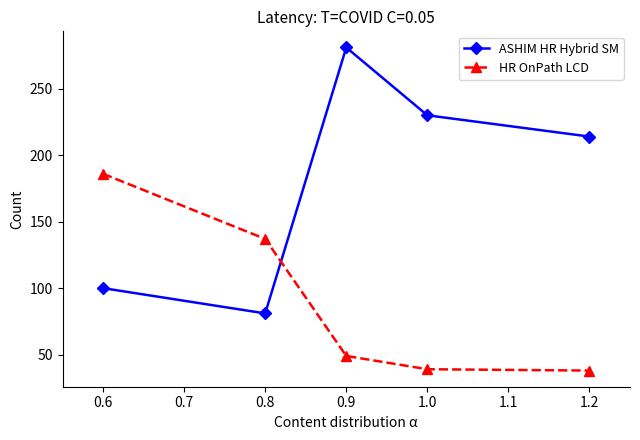

At which label does ASHIM HR Hybrid SM first exceed 214?

0.9